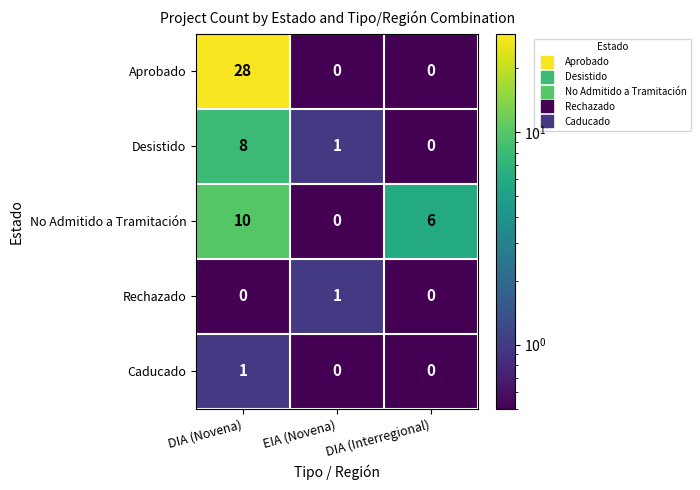

Count the Desistido values in the range 0 to 8.

3